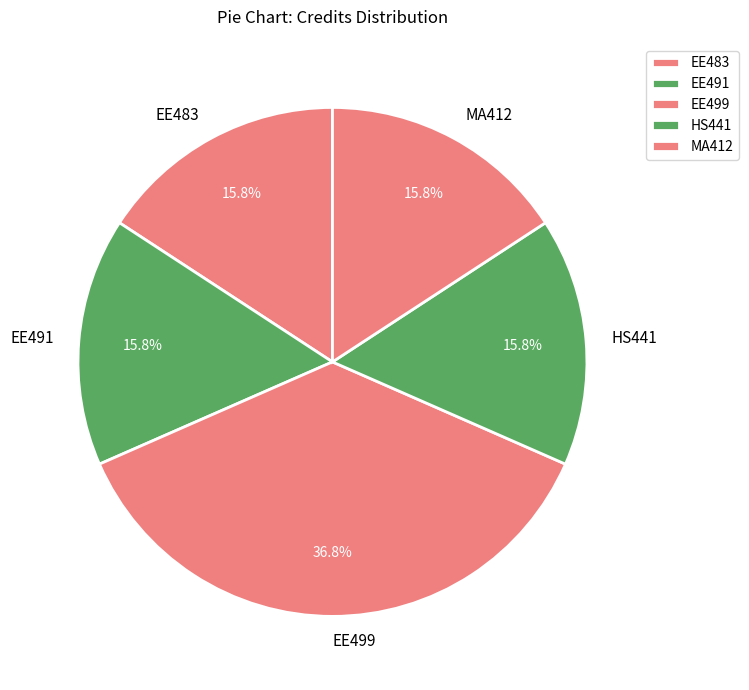

True or false: EE483 accounts for 16% of the total.

True